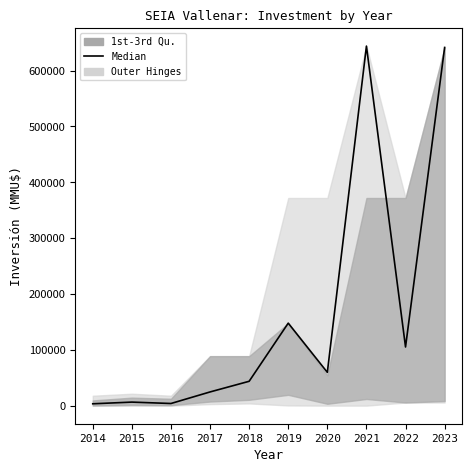

Reading right to left, transcribe all the data shown in this chart.

641202	105550	643648	60200	148205	44232	25173	4500	7000	4000